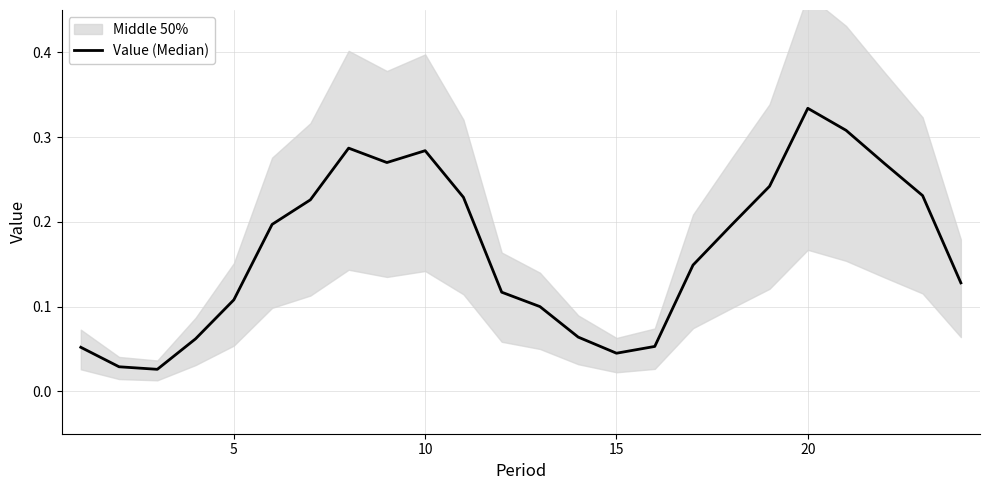

What is the greatest value displayed?

0.3